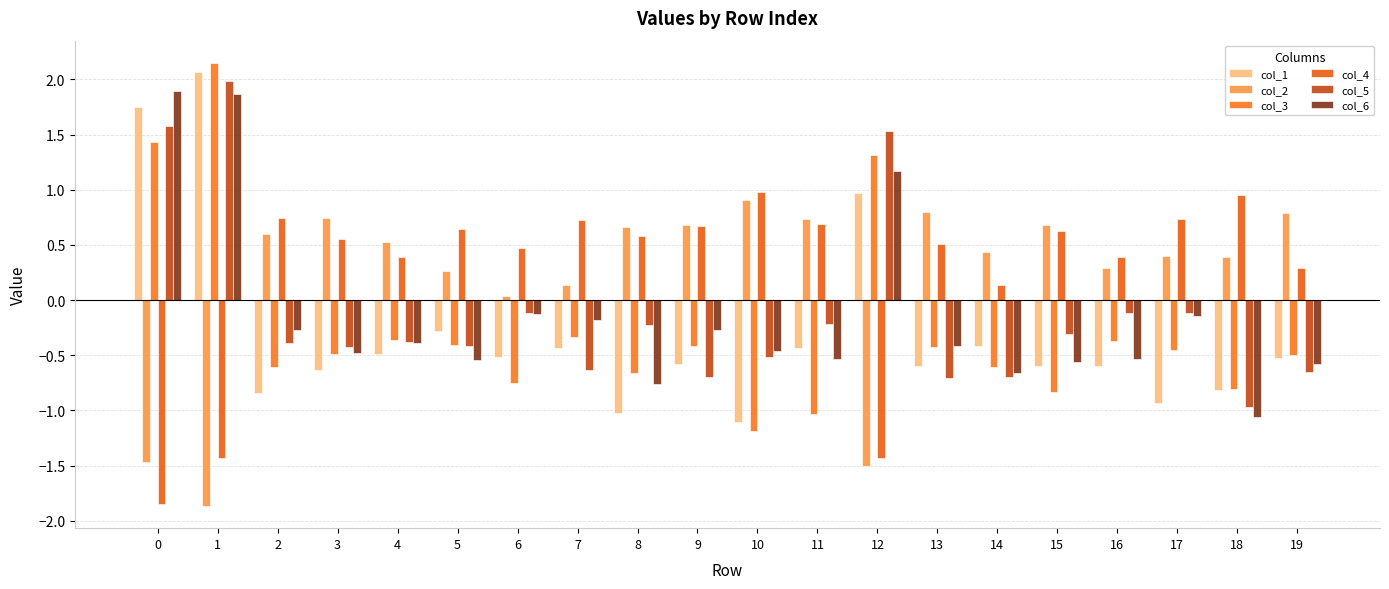

At which category is the sum across all series the highest?

1